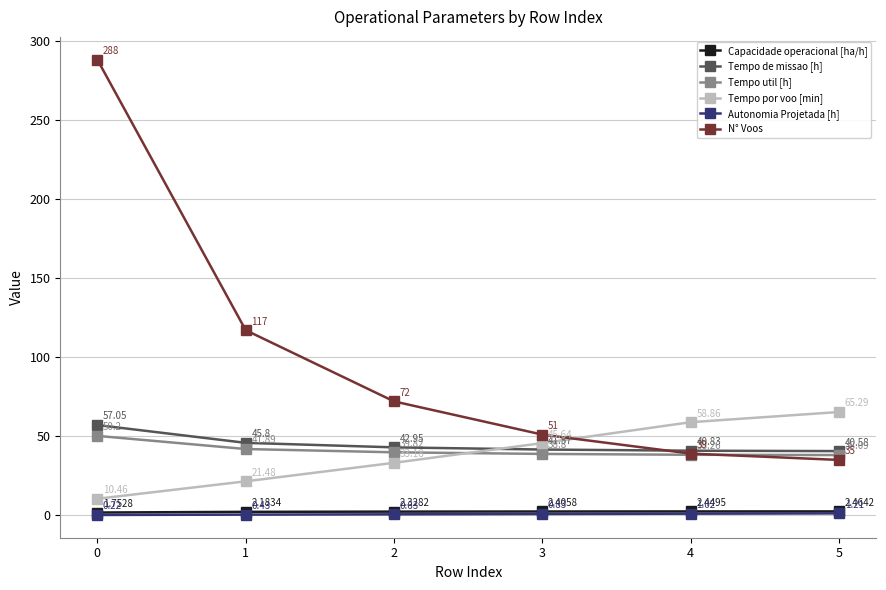

At how many categories does at least one series exceed 11?

6